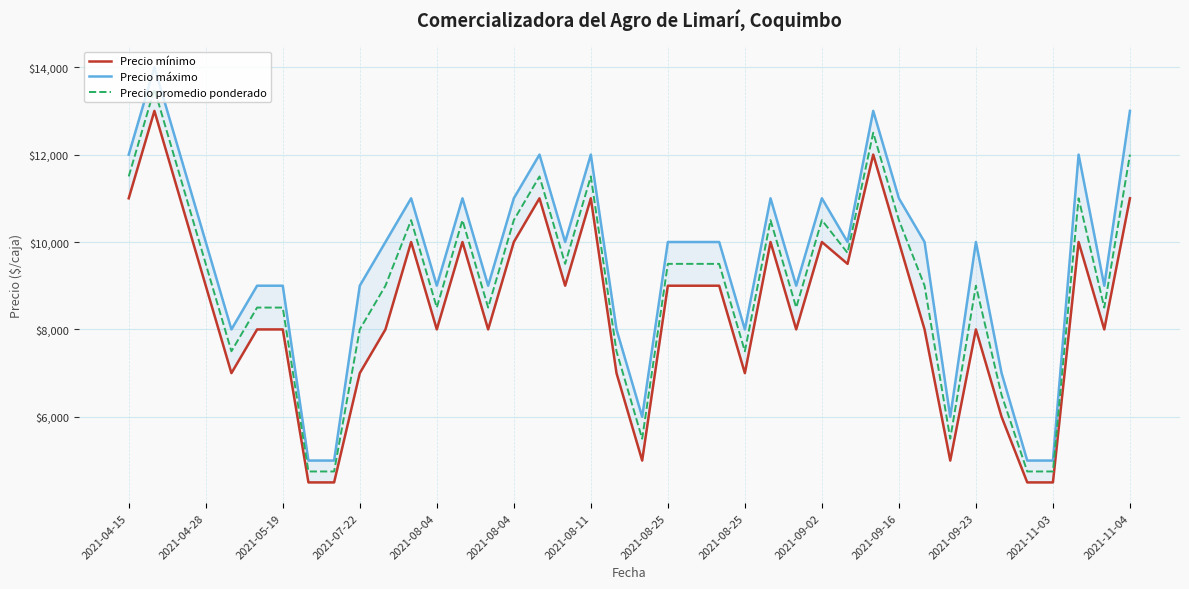

Is it true that Precio máximo equals 6000 at 20?

True